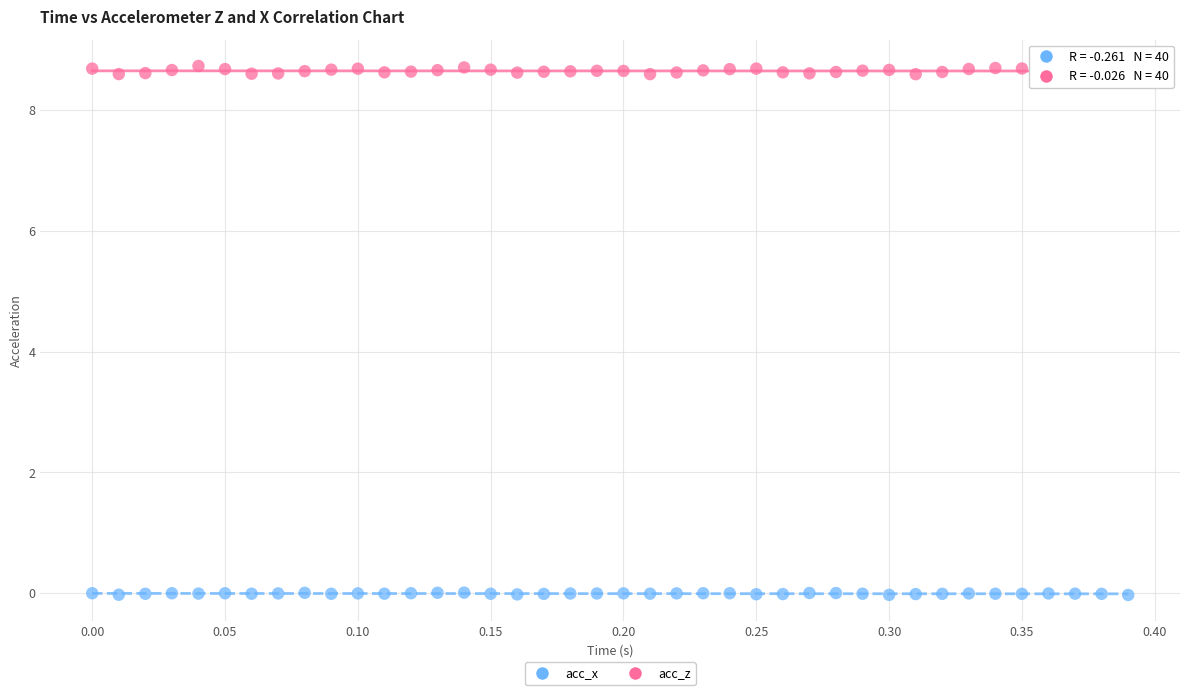

Which series contains the lowest Y value?

acc_x